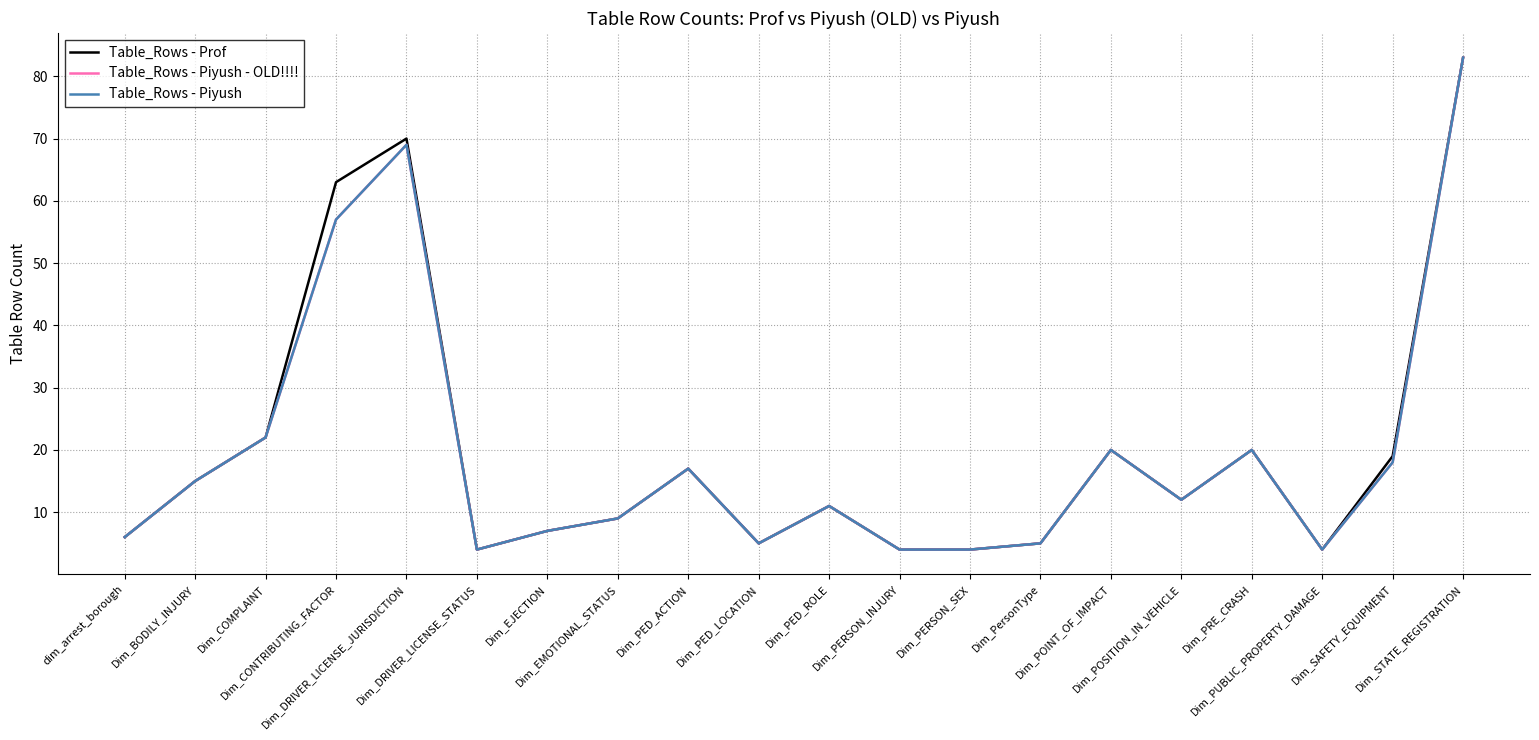

Does the chart have visible grid lines?

Yes